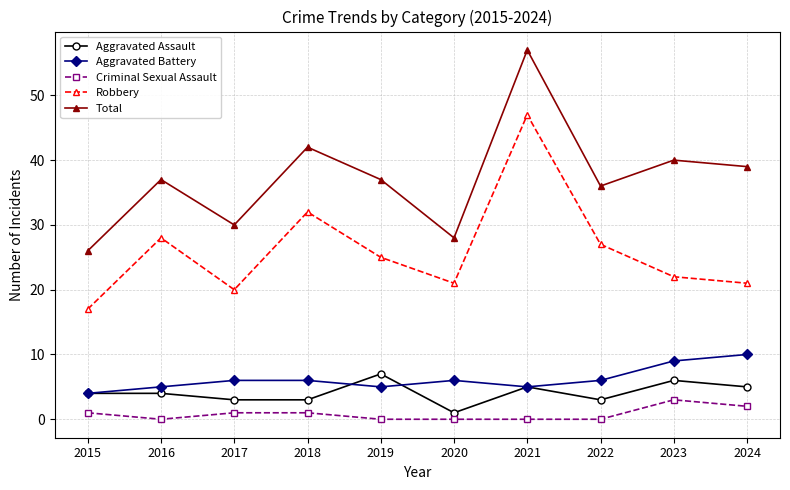

The Aggravated Assault series shows 6 at 2016. True or false?

False